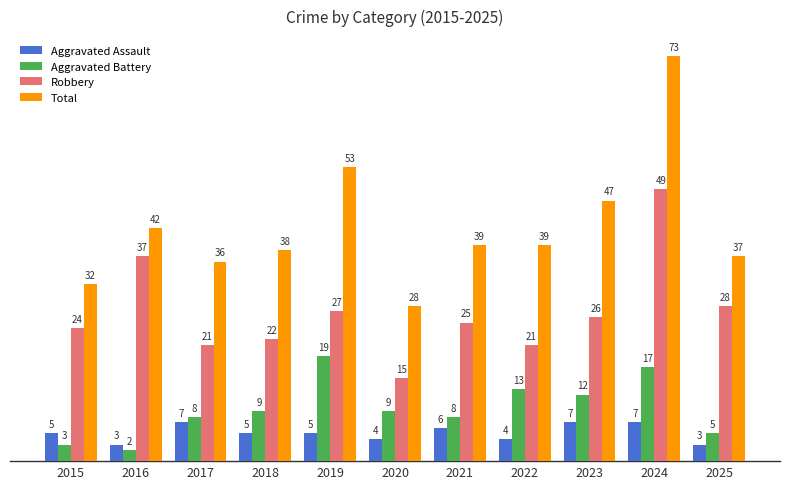

Reading right to left, list all the values displayed in this chart.

Aggravated Assault: 2025=3	2024=7	2023=7	2022=4	2021=6	2020=4	2019=5	2018=5	2017=7	2016=3	2015=5
Aggravated Battery: 2025=5	2024=17	2023=12	2022=13	2021=8	2020=9	2019=19	2018=9	2017=8	2016=2	2015=3
Robbery: 2025=28	2024=49	2023=26	2022=21	2021=25	2020=15	2019=27	2018=22	2017=21	2016=37	2015=24
Total: 2025=37	2024=73	2023=47	2022=39	2021=39	2020=28	2019=53	2018=38	2017=36	2016=42	2015=32